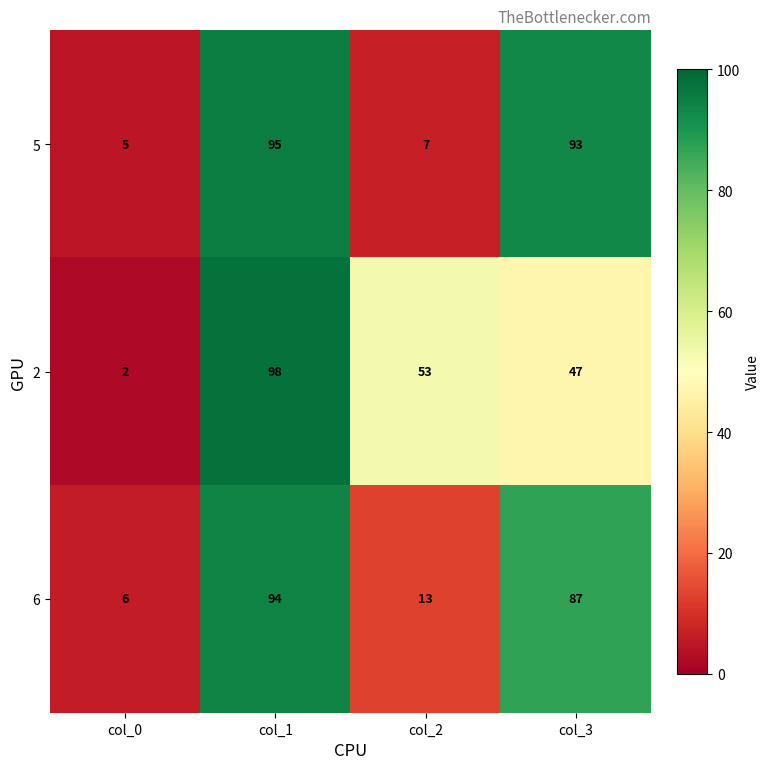

How many distinct data groups are displayed?

3